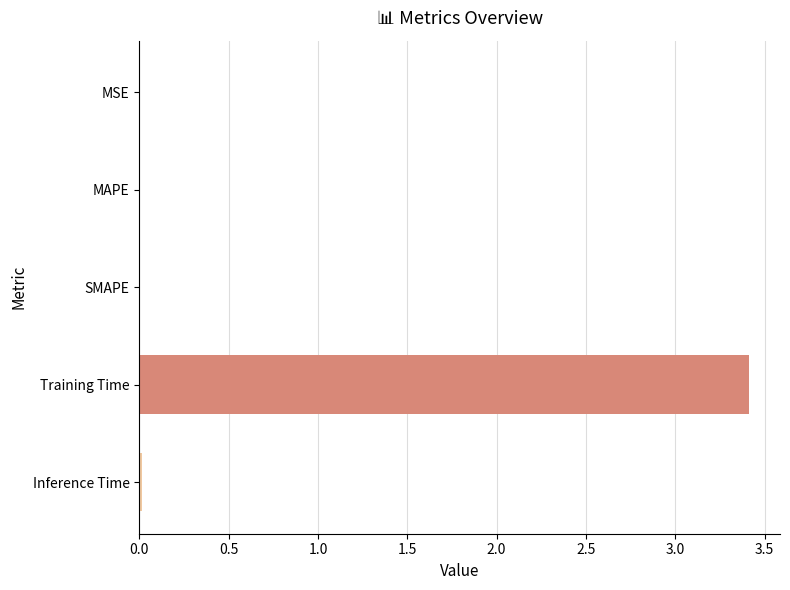

At which category does the chart reach its peak across all series?

Training Time